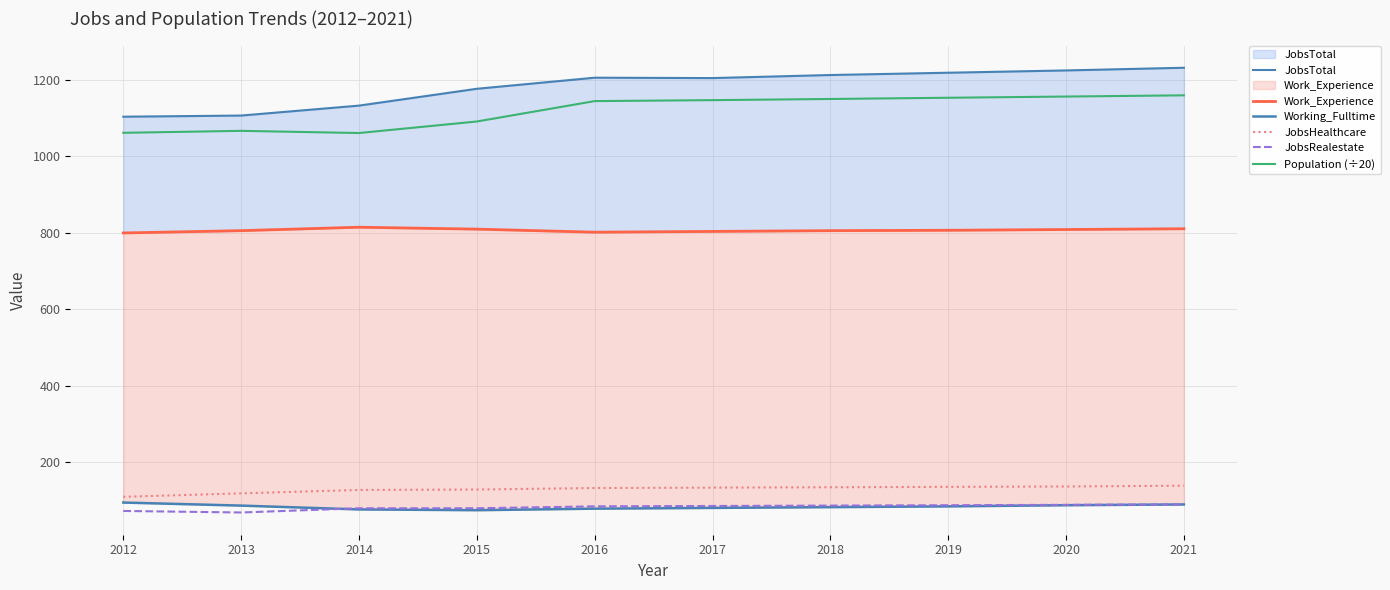

Reading left to right, extract all data points from this chart.

JobsTotal: 1103.0	1106.0	1132.0	1176.0	1205.0	1204.0	1212.0	1218.0	1224.0	1231.0
Work_Experience: 799.0	805.0	814.0	809.0	801.0	803.0	805.0	806.0	808.0	810.0
Working_Fulltime: 94.0	86.0	76.0	74.0	78.0	80.0	82.0	84.0	87.0	89.0
JobsHealthcare: 109.0	118.0	127.0	128.0	132.0	133.0	134.0	135.0	136.0	138.0
JobsRealestate: 72.0	68.0	79.0	79.0	84.0	85.0	86.0	87.0	88.0	89.0
Population (÷20): 1060.9	1066.0	1060.3	1090.5	1143.8	1146.3	1149.3	1152.5	1155.7	1158.9